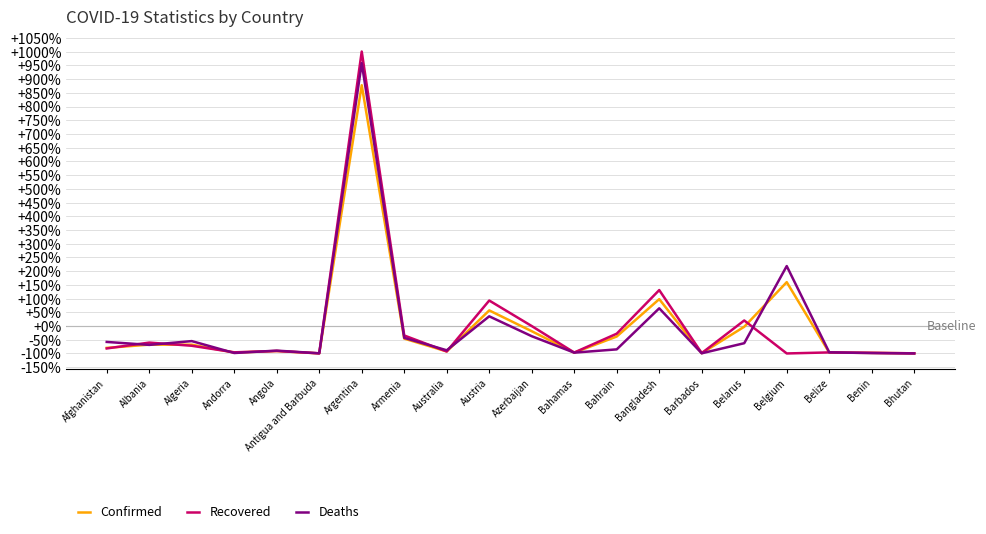

What is the total value across all series at Albania?

-197.2